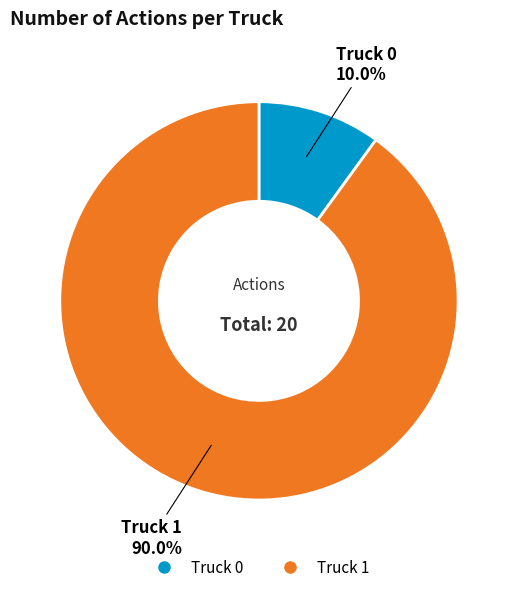

To the nearest percent, what portion does Truck 1 represent?

90%